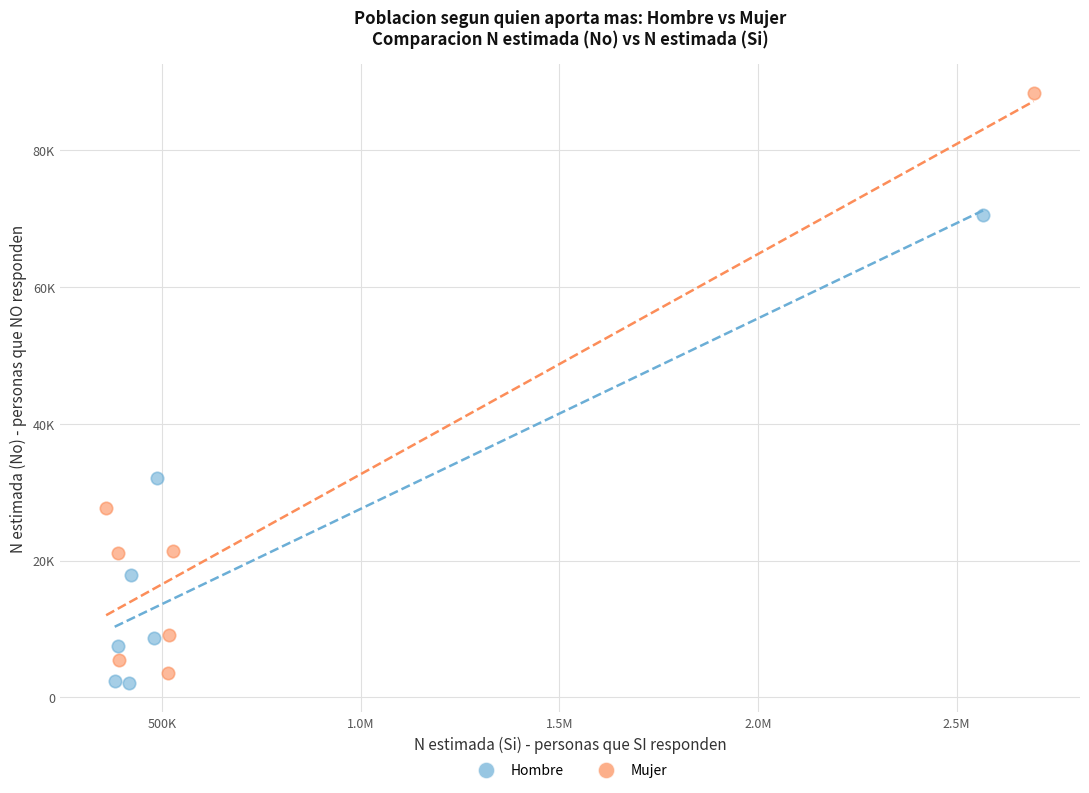

Which series contains the highest Y value?

Mujer